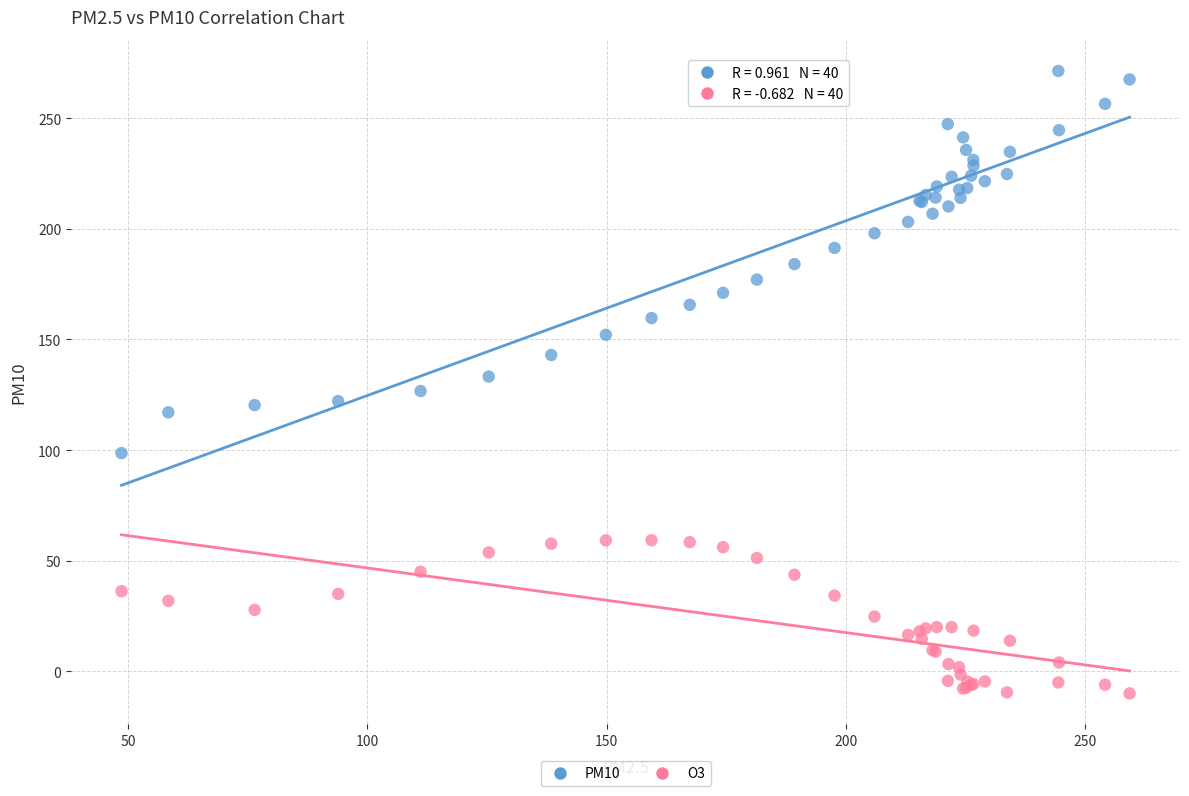

What is the X range (max minus min) for the scatter plot?

210.6